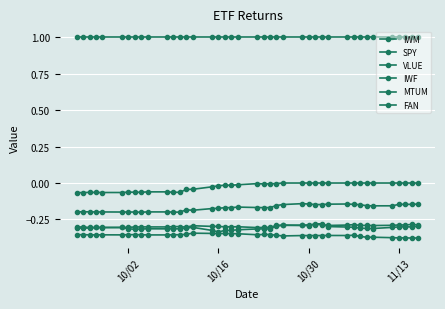

How many interior local valleys does the SPY series have?

10